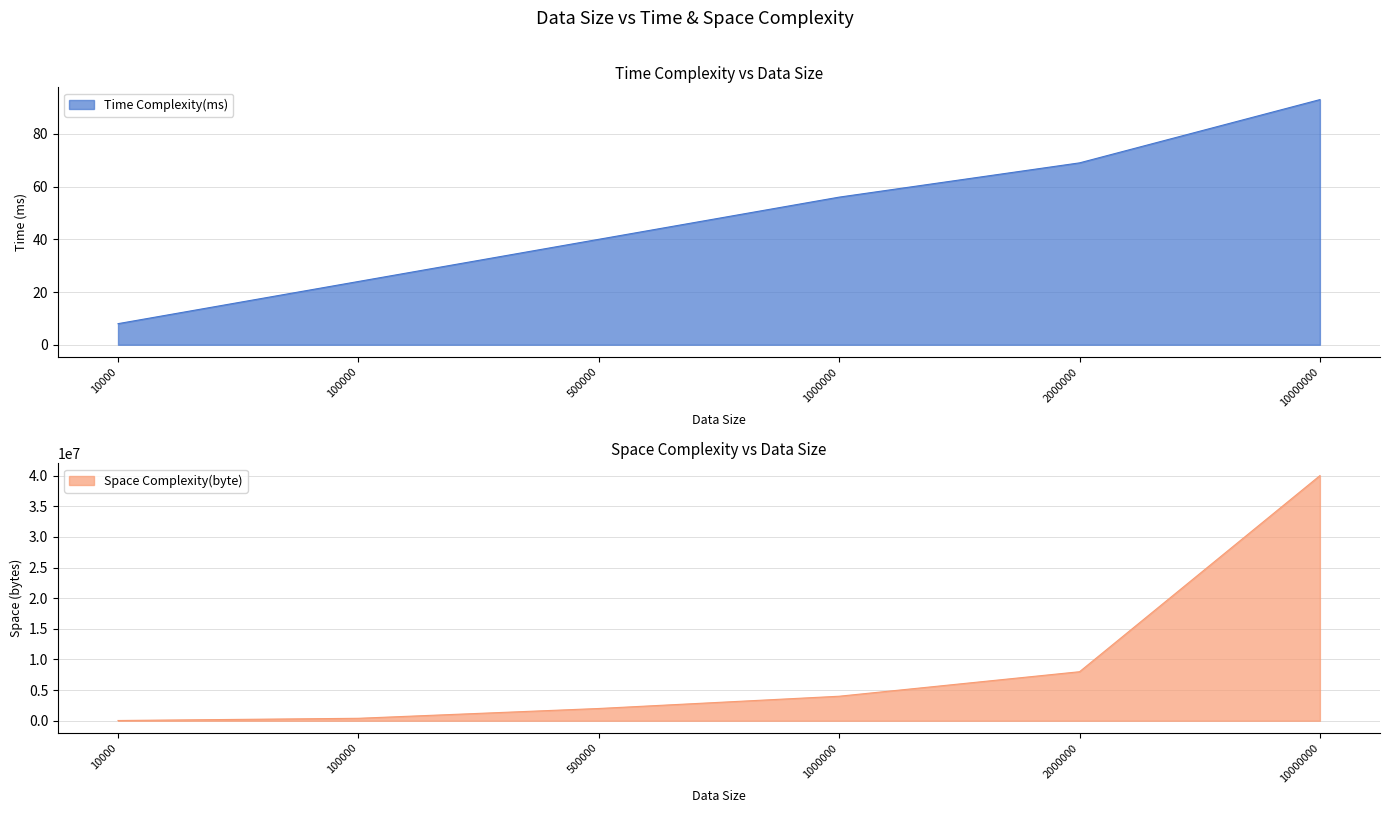

True or false: Space Complexity(byte) and Time Complexity(ms) intersect in this chart.

False